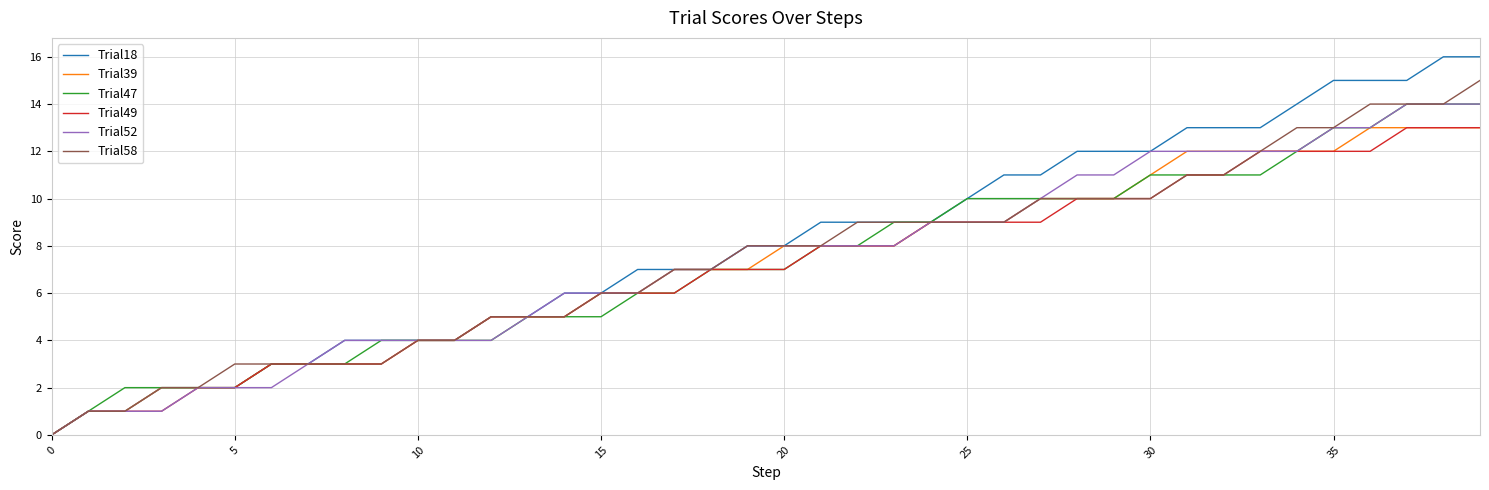

Which series has the largest total across all categories?

Trial18